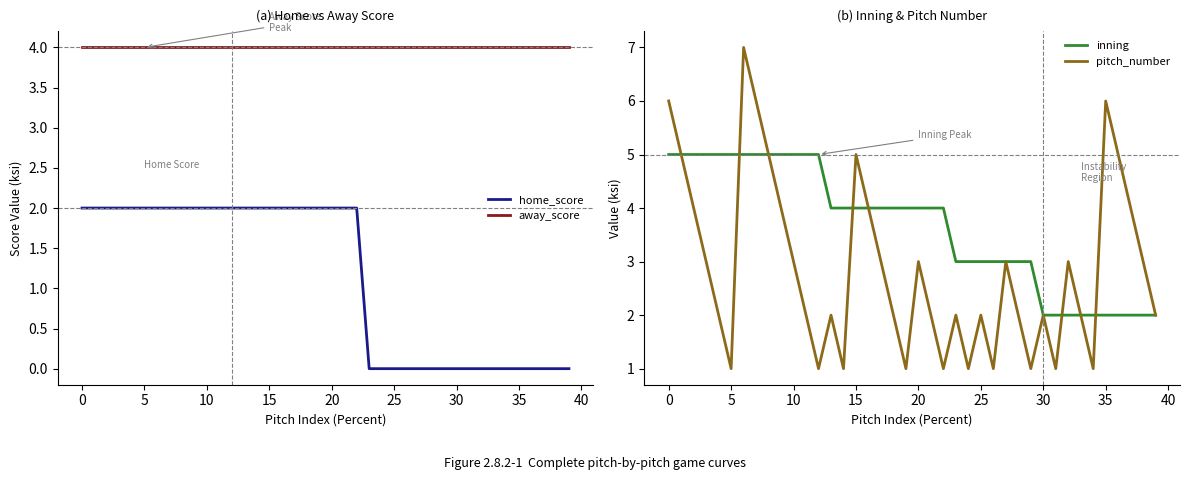

True or false: home_score and inning cross at least once.

False